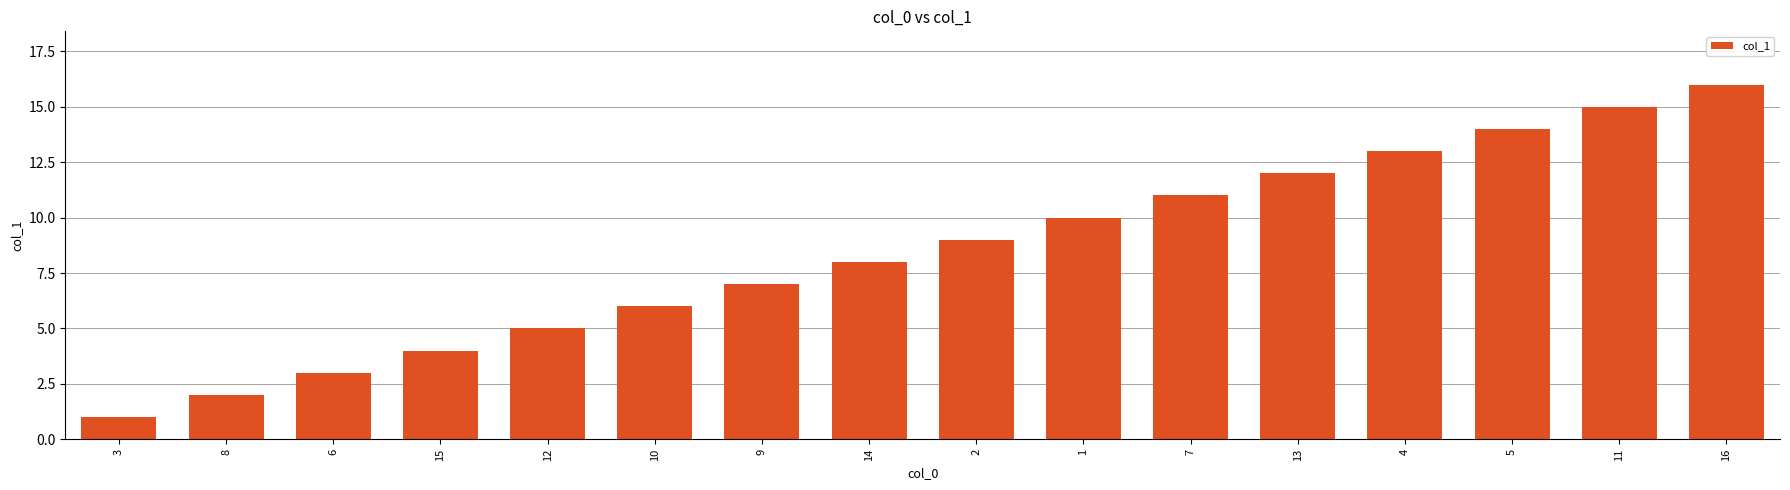

Reading left to right, transcribe all the data shown in this chart.

1	2	3	4	5	6	7	8	9	10	11	12	13	14	15	16